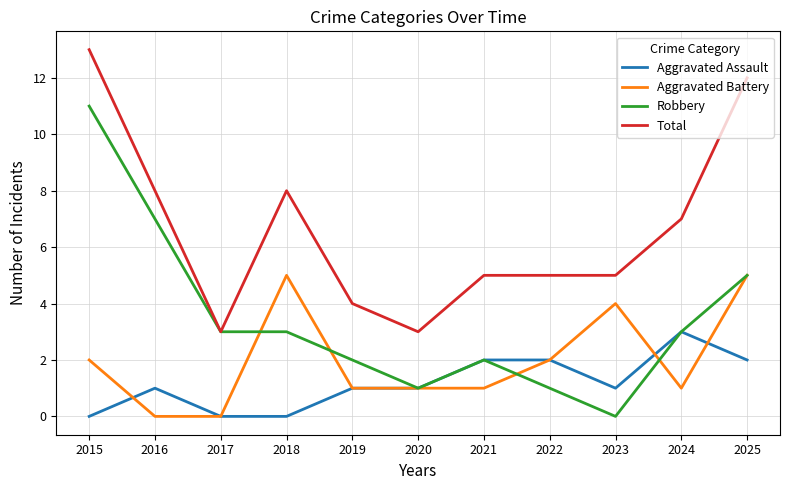

Rank the series at 2023 from lowest to highest value.

Robbery, Aggravated Assault, Aggravated Battery, Total